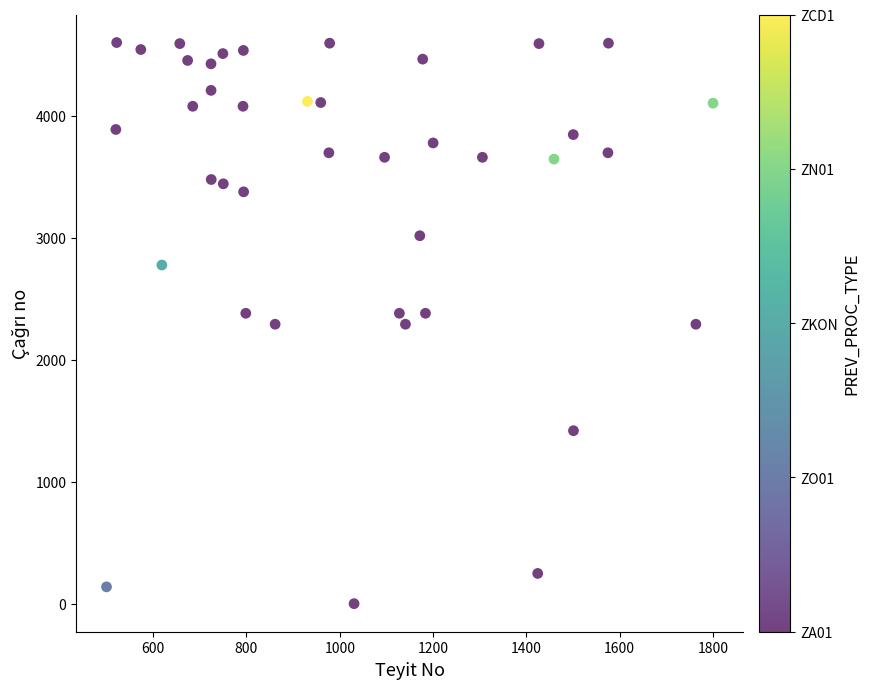

What is the range of X values (max minus min)?

1300.0